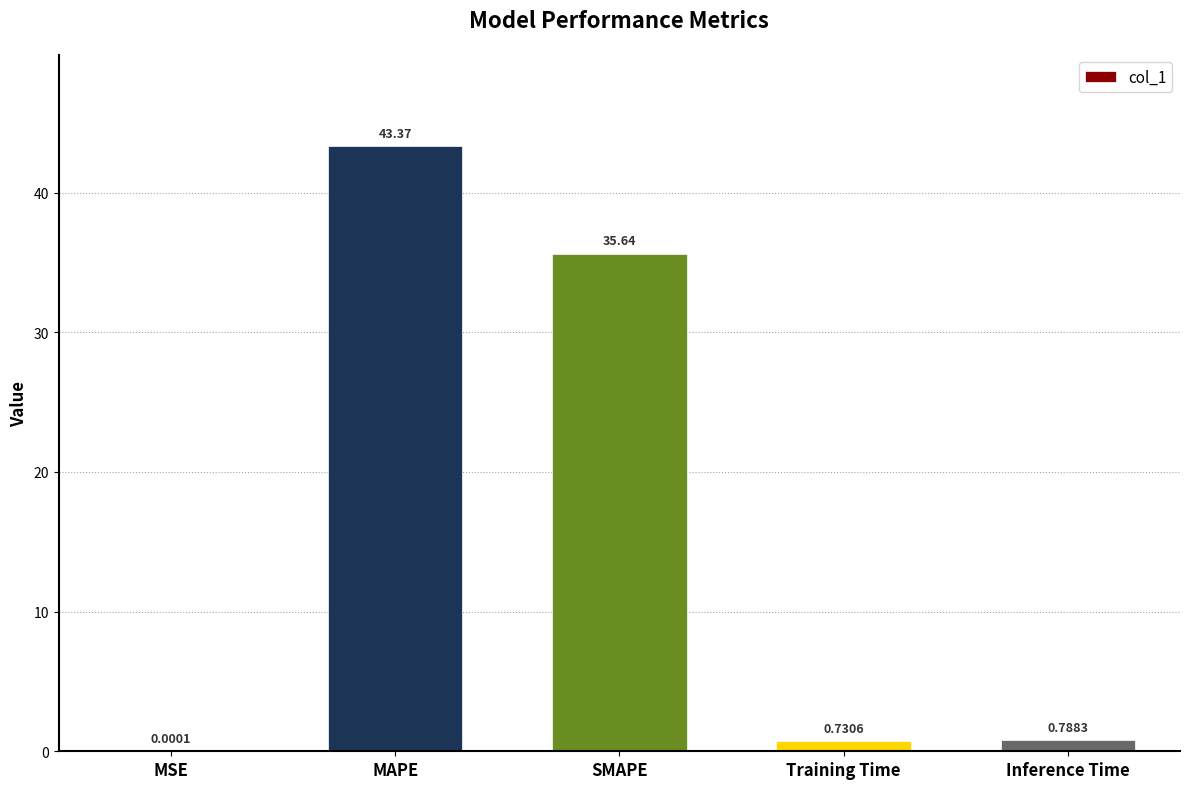

What is the change in value from MSE to MAPE?

+43.4